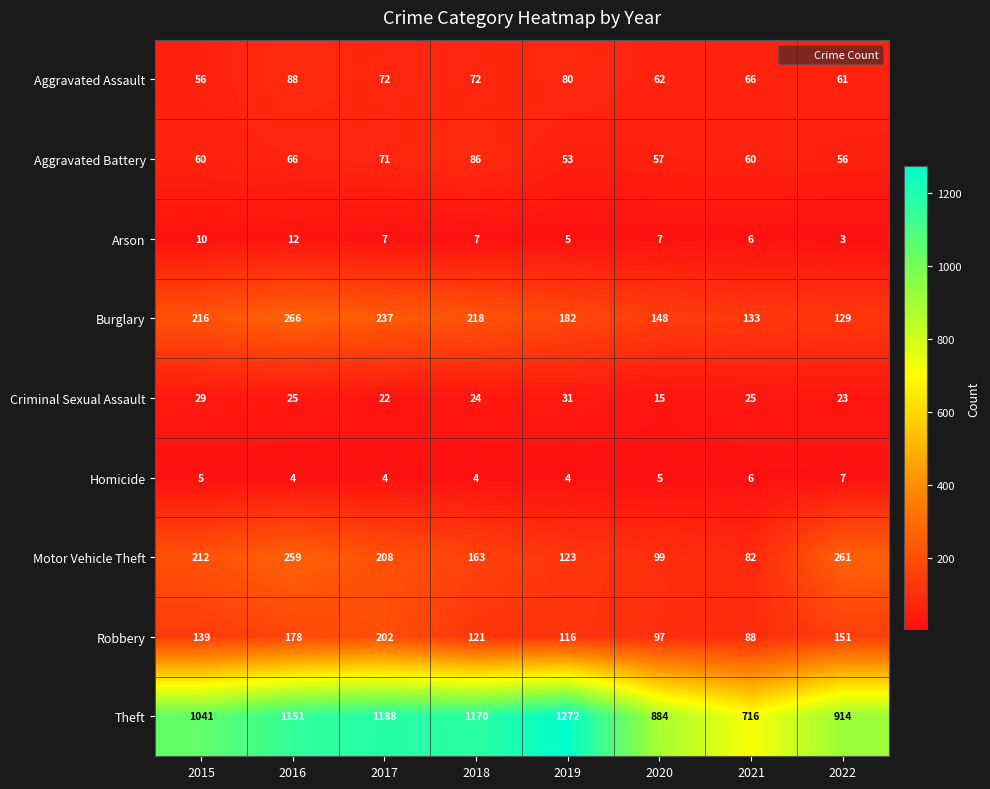

The value of Arson at 2015 is 16. True or false?

False